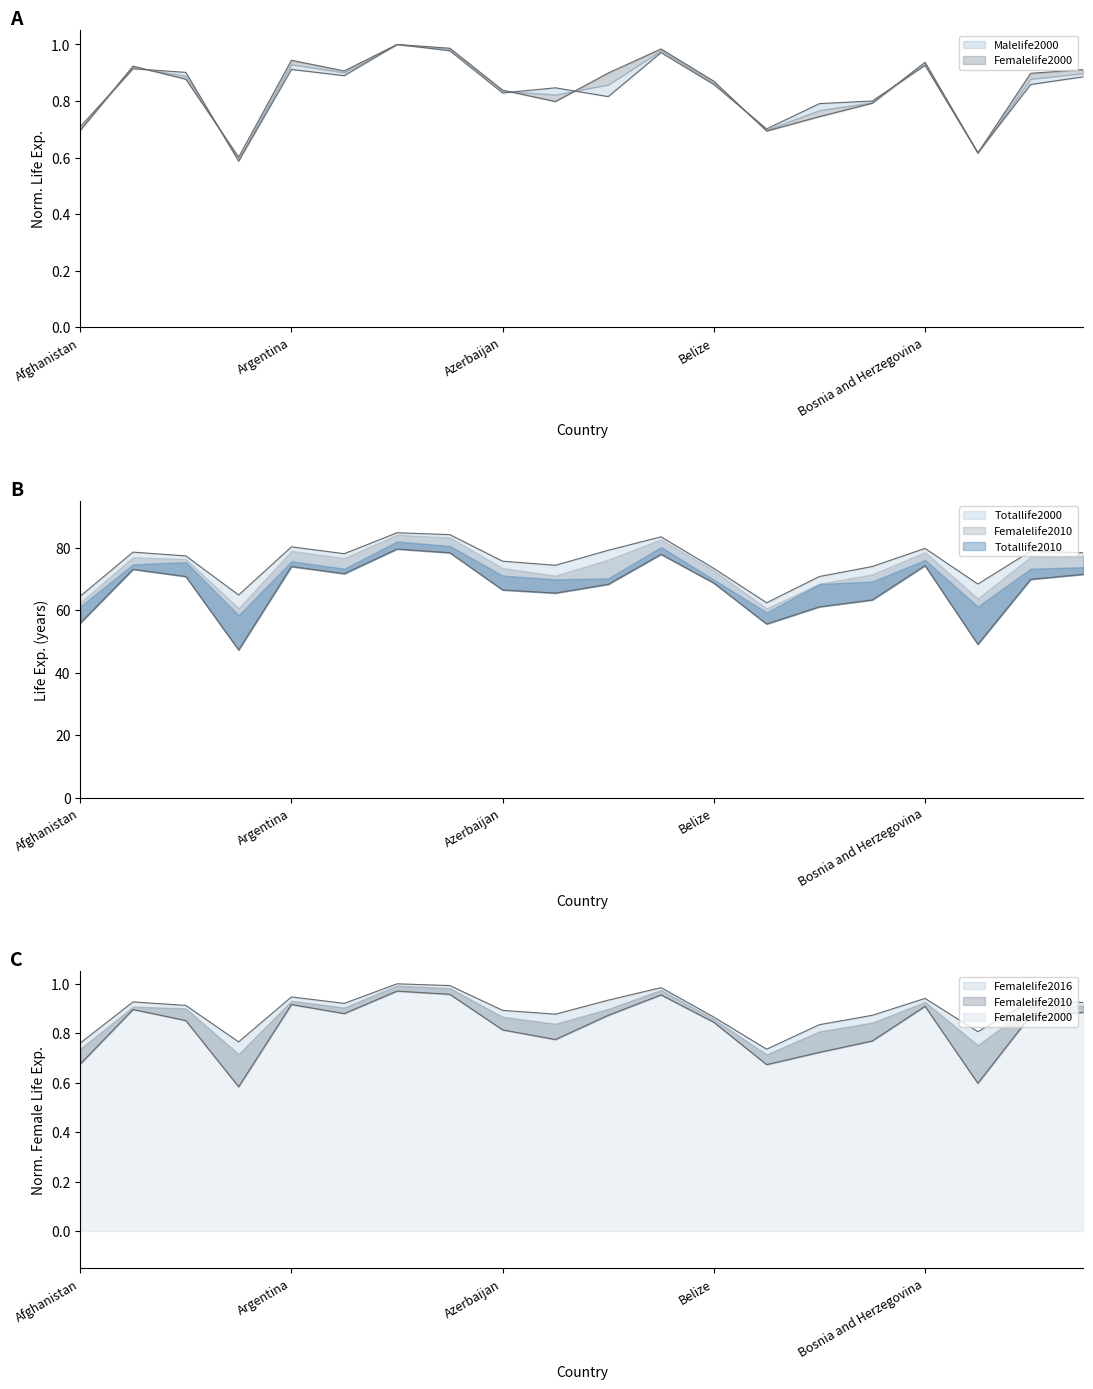

The value of Femalelife2010 at Bolivia is 1.4. True or false?

False